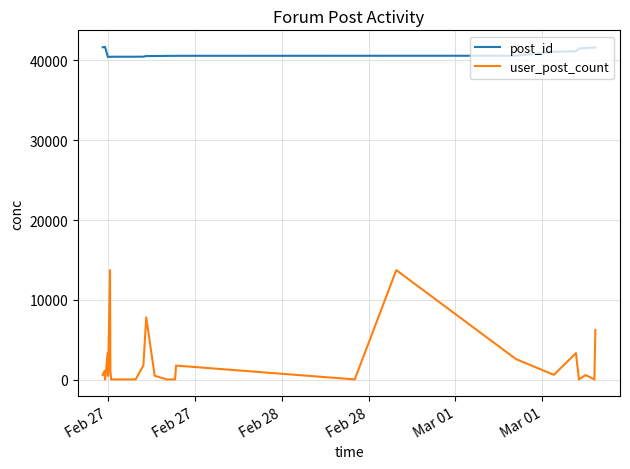

What is the difference between the maximum and minimum values in the user_post_count series?

13679